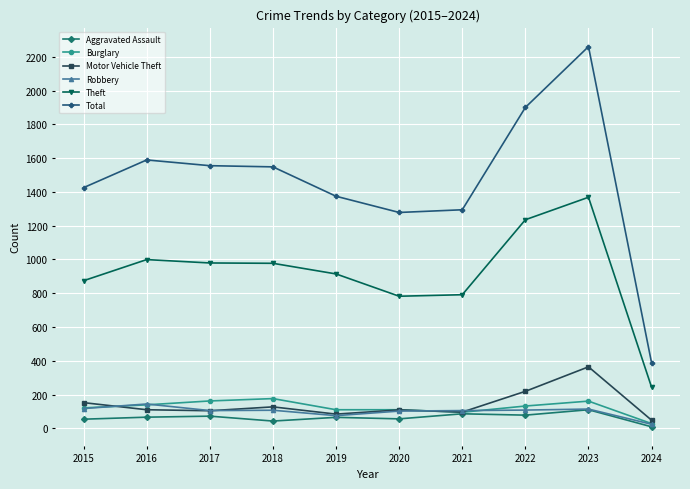

What is the difference between the maximum and second lowest values in the Total series?

982